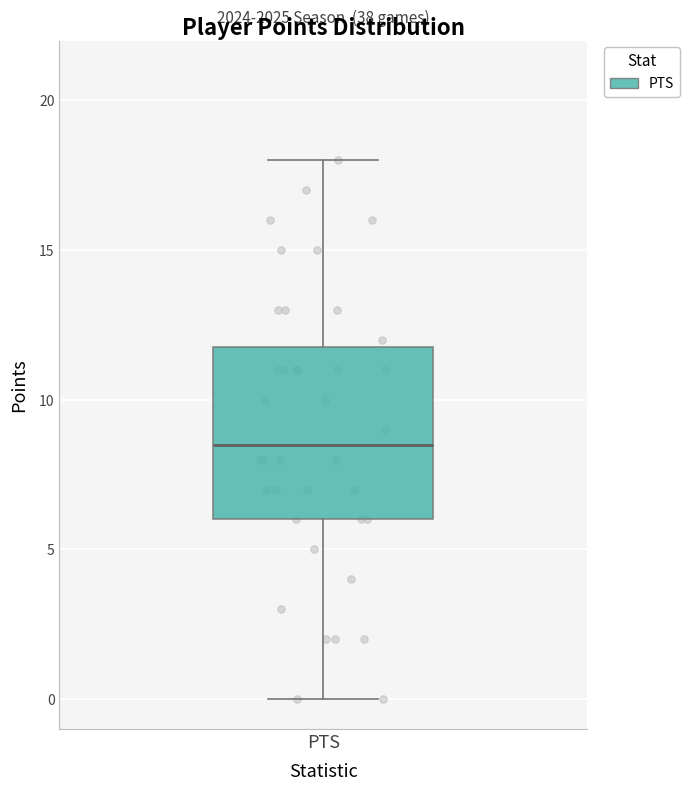

Transcribe this box plot: give where the median line is, the range the box spans, and where the two whiskers end, as read against the y-axis. The values are not printed on the chart, so give them approximately, as read against the axis.

median 8.5, box 6.0 to 12.0, whiskers 0.0 to 18.0